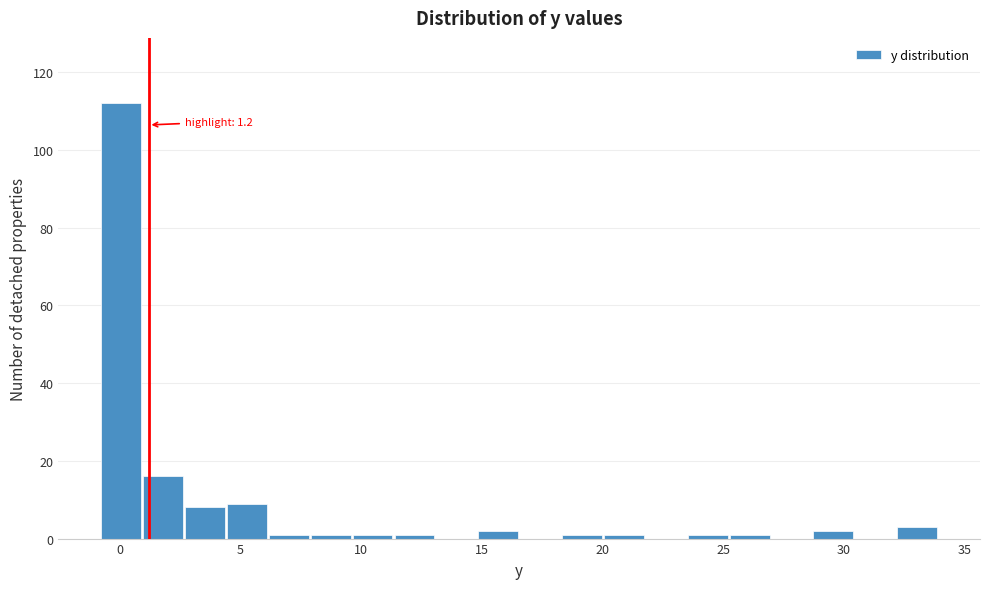

Around what value on the x-axis is the tallest bar? Give the approximate position of its centre, as read against the axis.

0.0